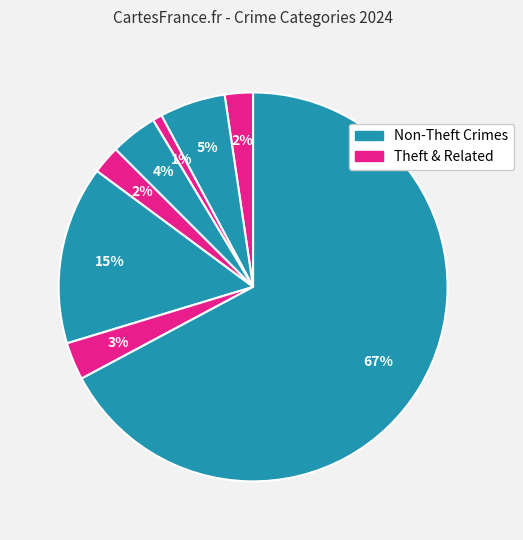

Is there any slice that represents more than half of the pie?

Yes